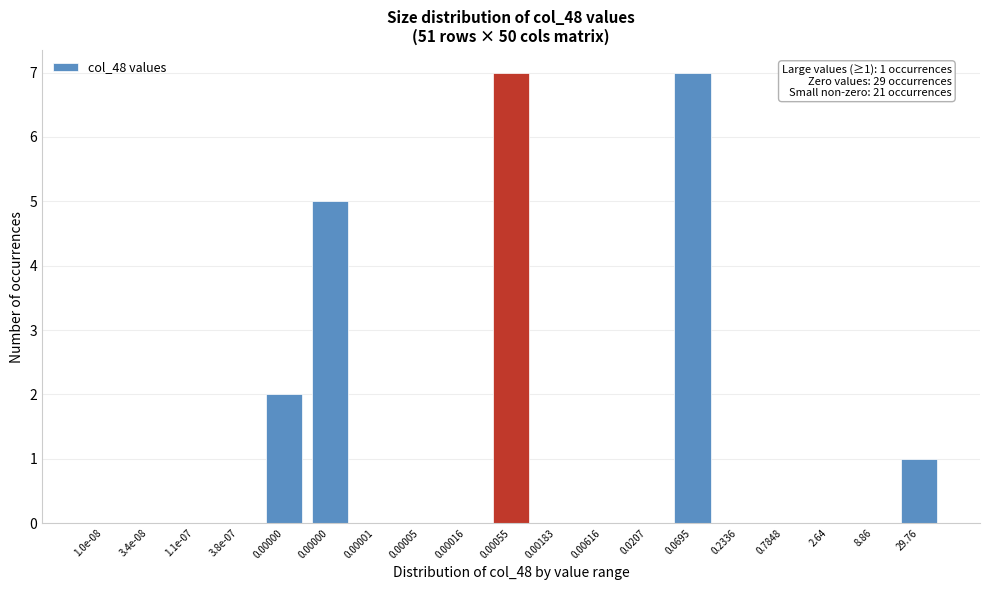

How many distinct data groups are displayed?

1